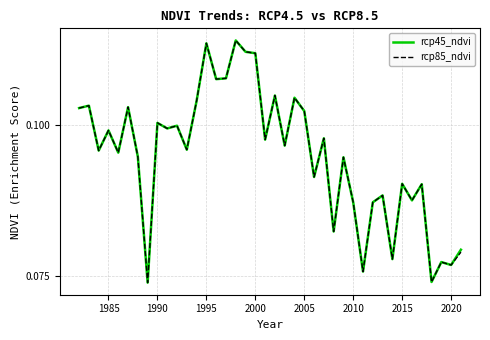

True or false: rcp85_ndvi and rcp45_ndvi cross at least once.

False